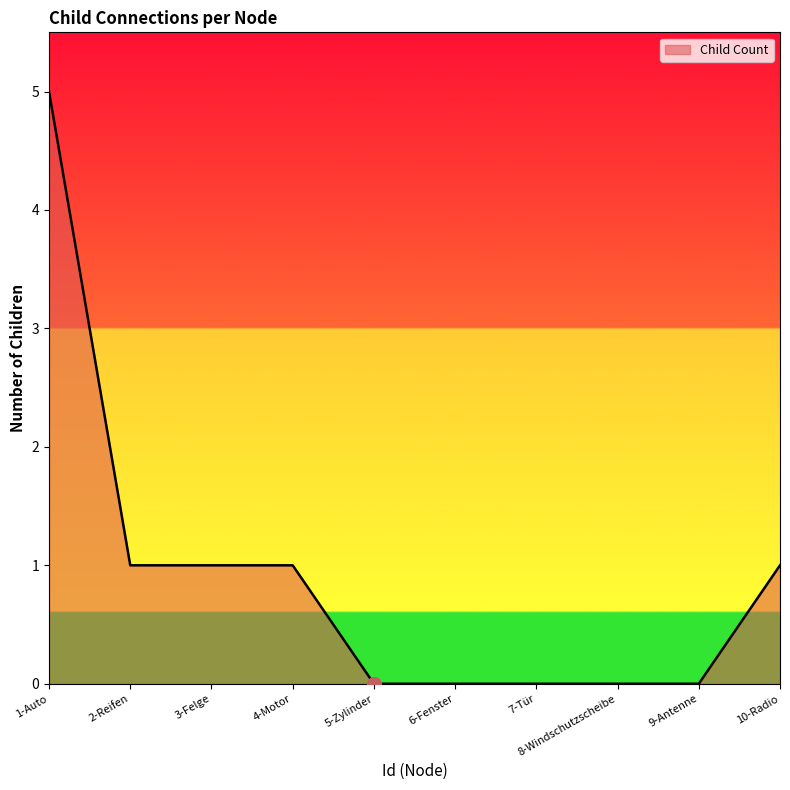

What is the difference between the maximum and minimum values?

5